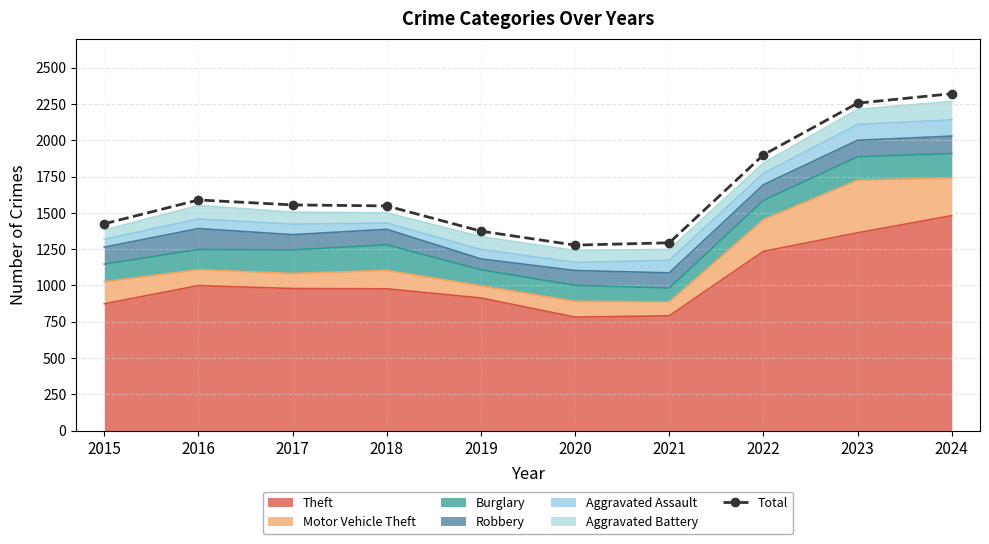

True or false: the data has more than 2 interior local peaks.

False